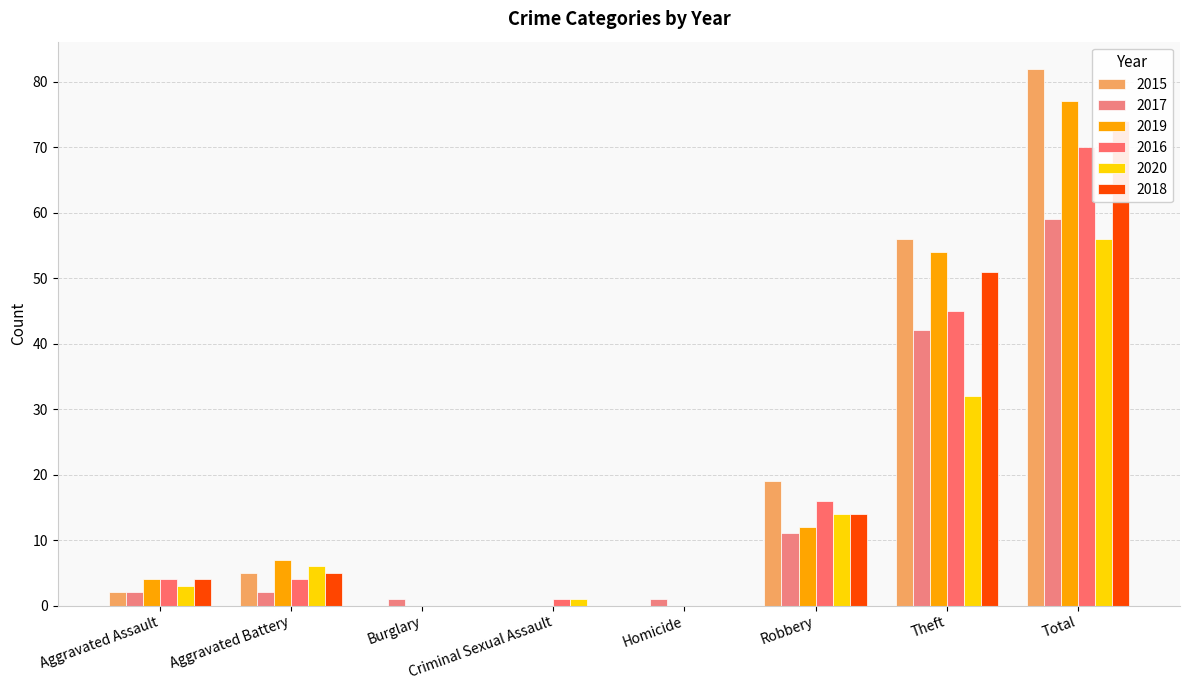

Which series has the largest total across all categories?

2015